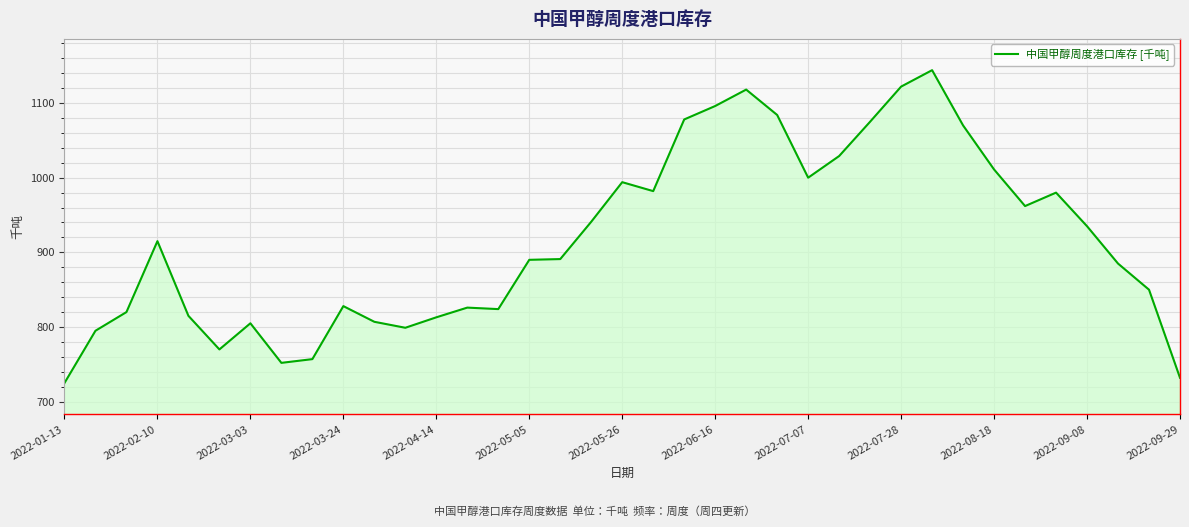

What is the maximum value shown in the chart?

1144